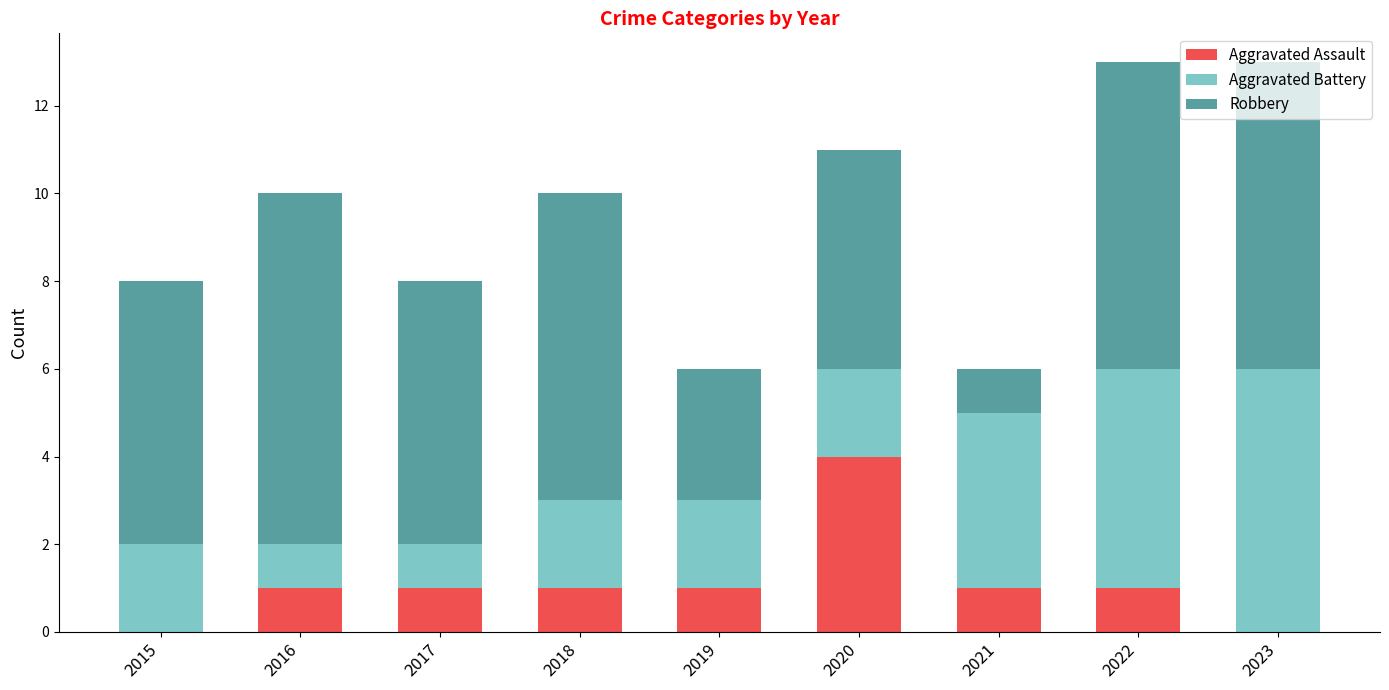

What is the highest value of the Aggravated Assault series?

4